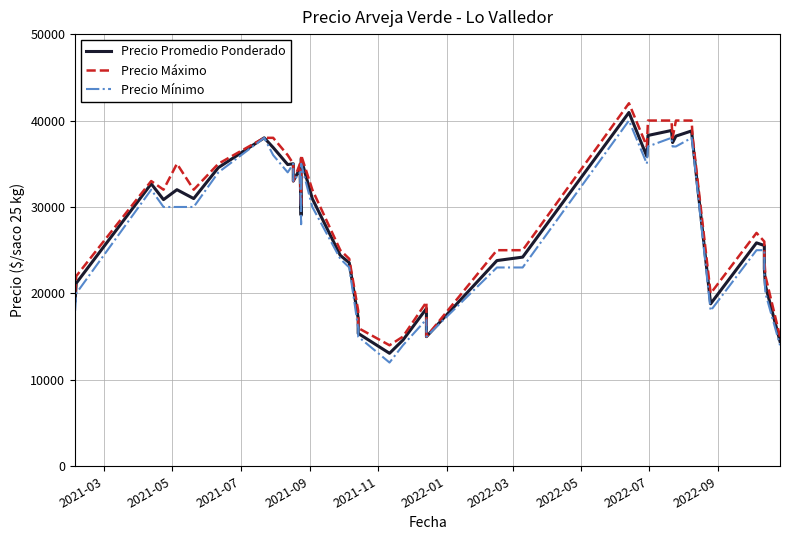

At how many categories does at least one series exceed 18421?

34